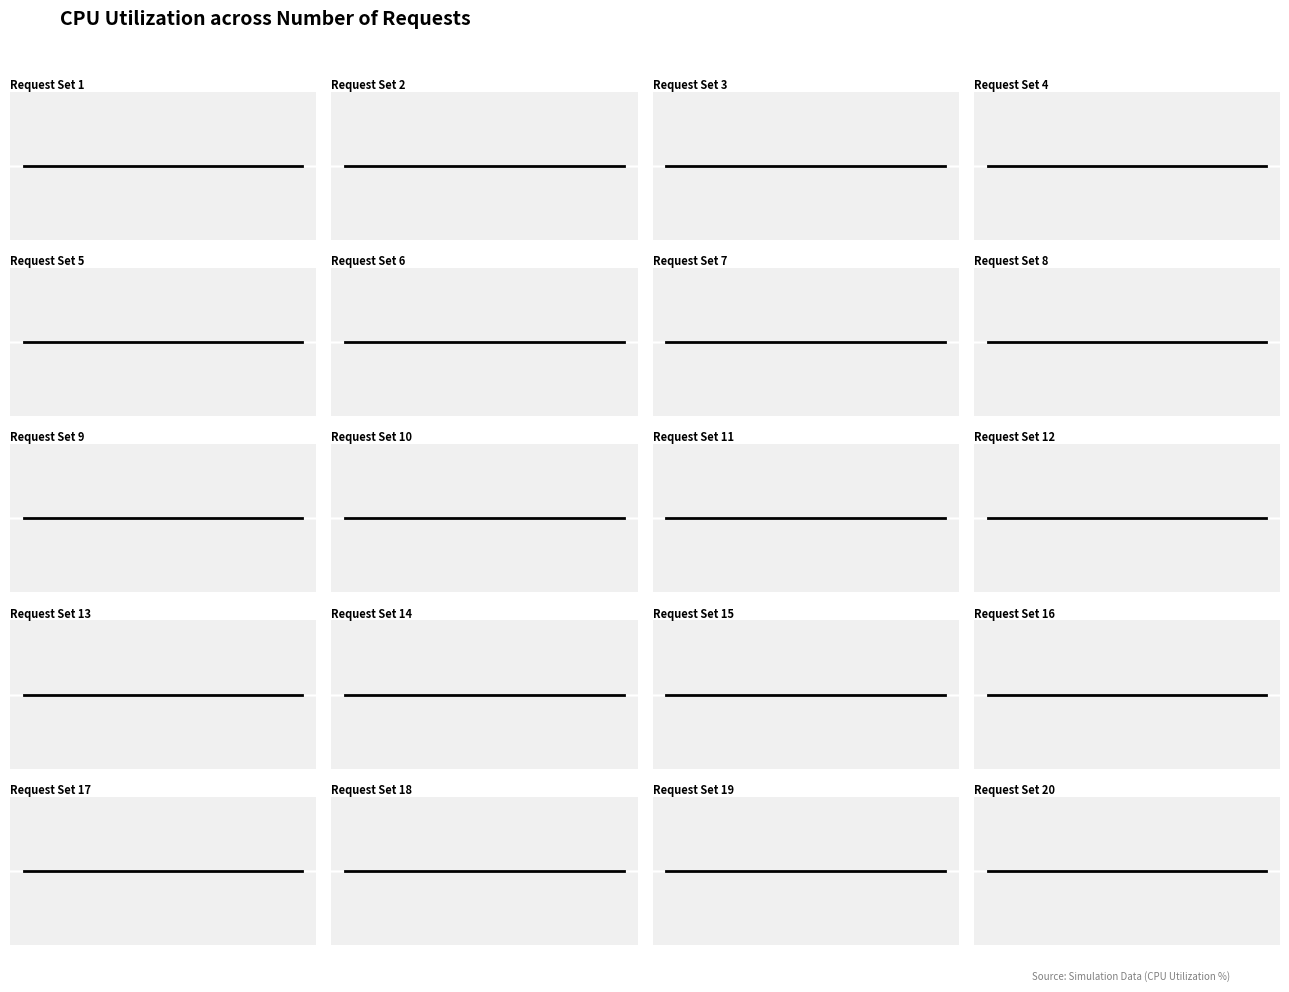

At which category is the sum across all series the highest?

11